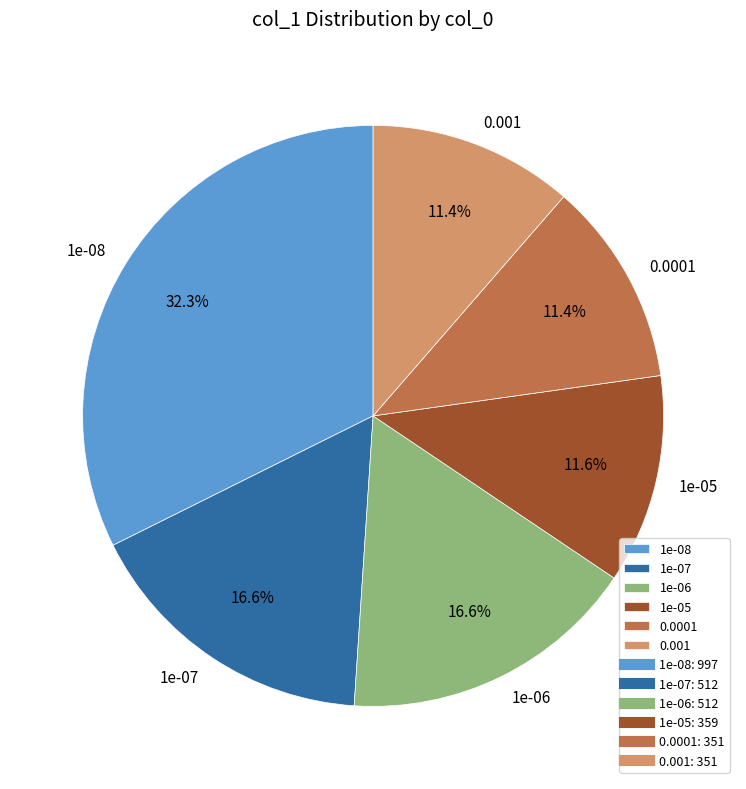

What percentage is the 1e-08 slice, to the nearest percent?

32%